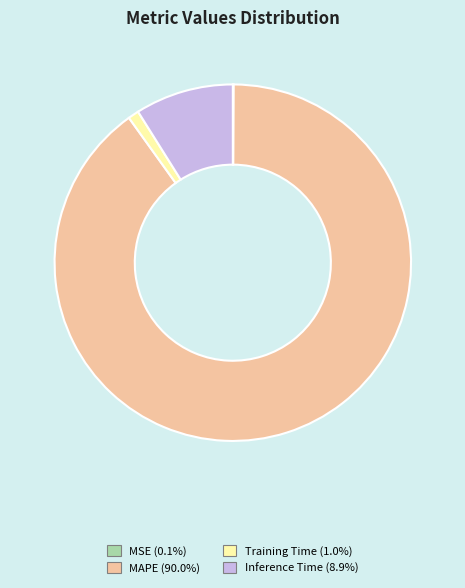

Does MAPE (90.0%) represent more than half of the total?

Yes